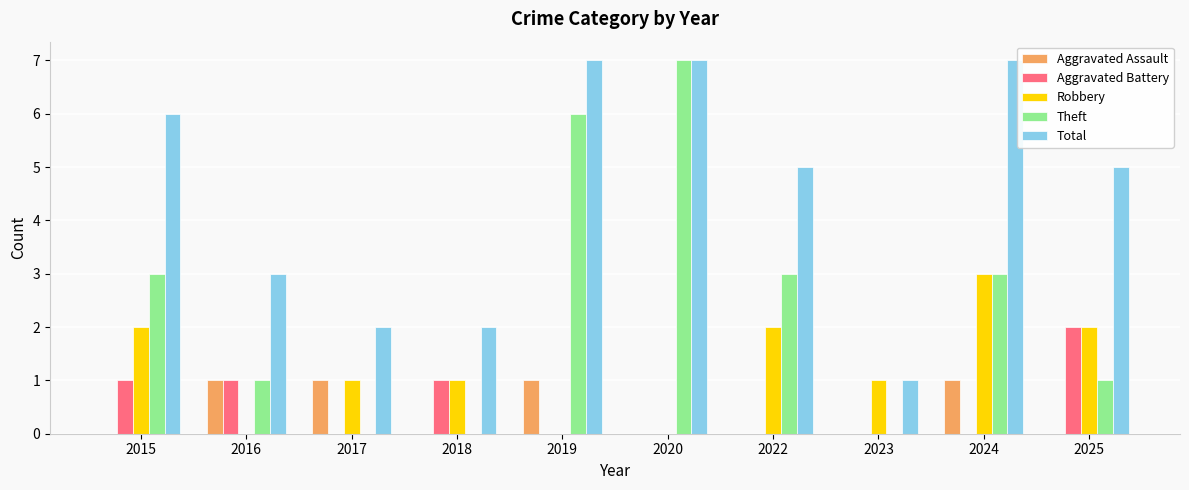

Reading left to right, what are all the values shown in this chart?

Aggravated Assault: 0	1	1	0	1	0	0	0	1	0
Aggravated Battery: 1	1	0	1	0	0	0	0	0	2
Robbery: 2	0	1	1	0	0	2	1	3	2
Theft: 3	1	0	0	6	7	3	0	3	1
Total: 6	3	2	2	7	7	5	1	7	5